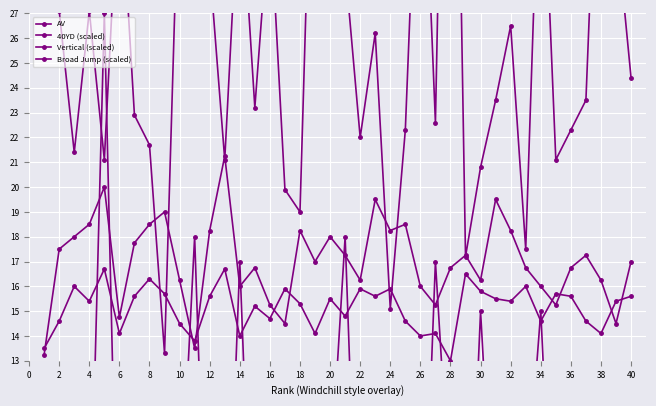

What is the difference between the highest and lowest values at 24?

20.2